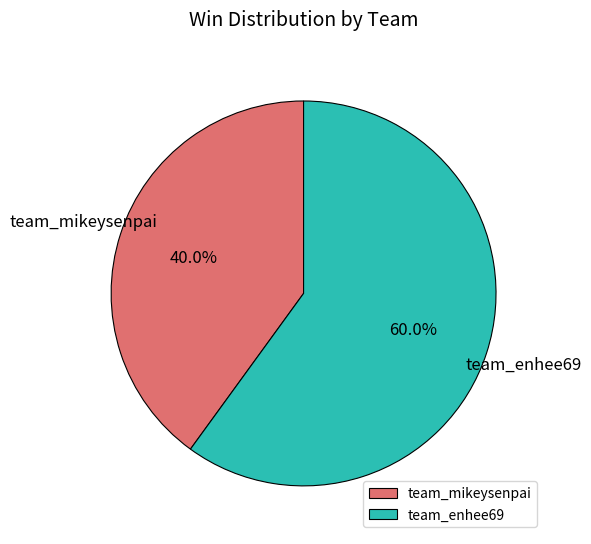

True or false: team_enhee69 accounts for 60% of the total.

True